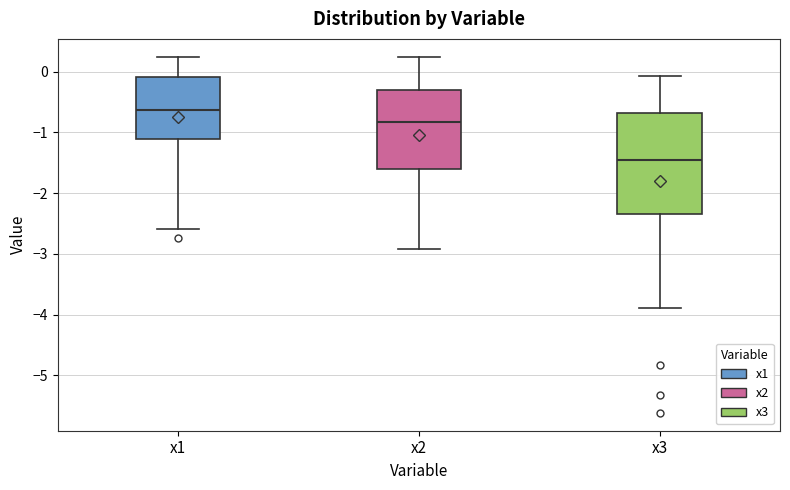

Which box's median line is the lowest?

x3